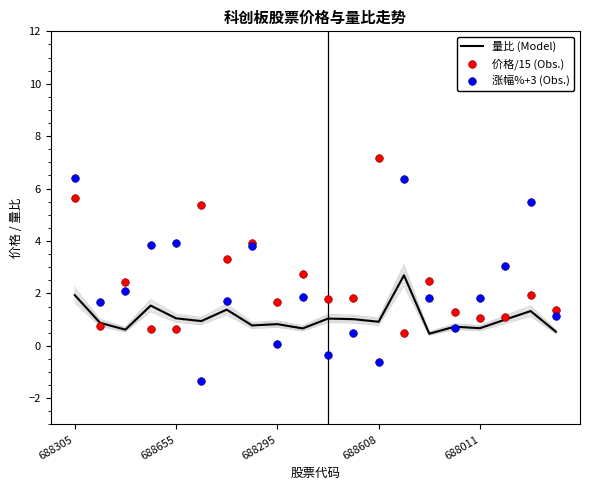

Which series has the largest total across all categories?

价格/15 (Obs.)